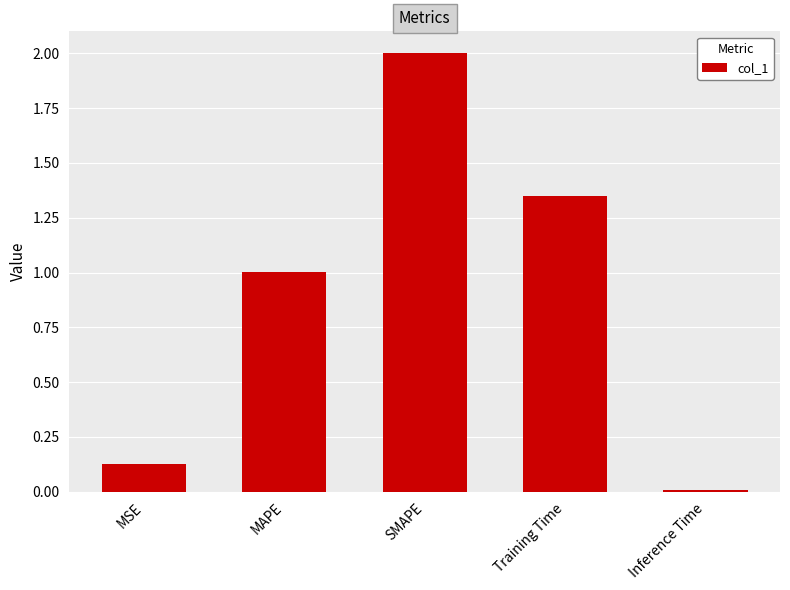

Rank the categories by value from highest to lowest.

SMAPE, Training Time, MAPE, MSE, Inference Time